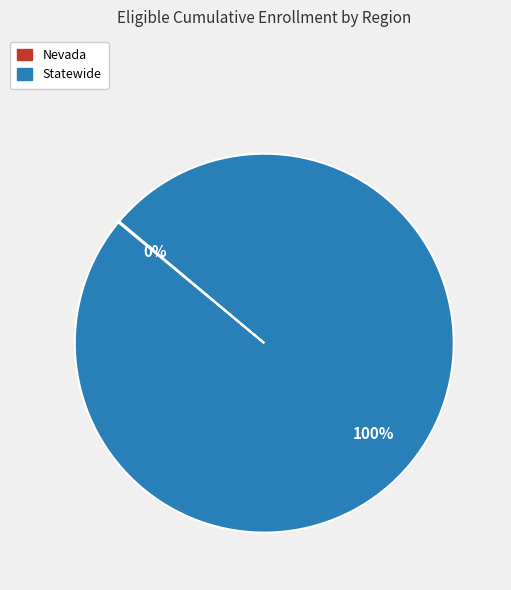

To the nearest percent, what percentage of the pie is Statewide?

100%